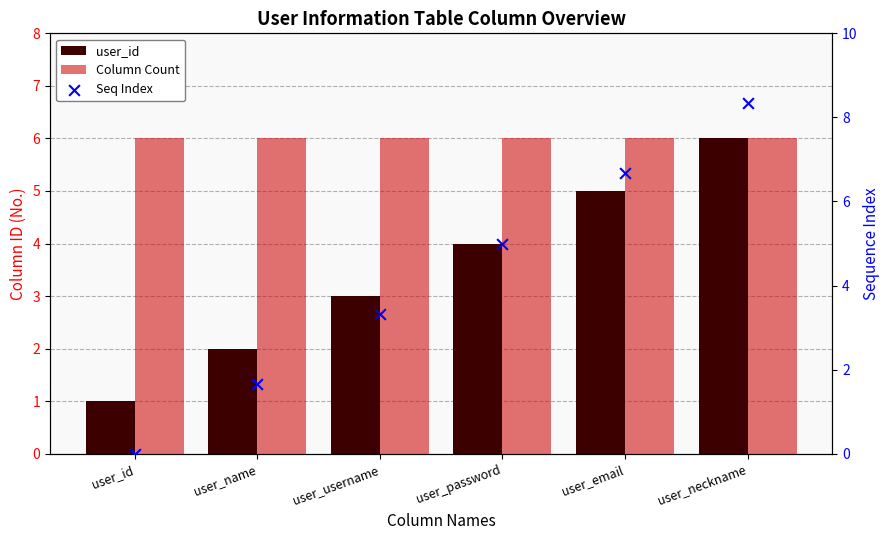

Is the value of user_id at user_username greater than the value of Column Count at user_id?

No